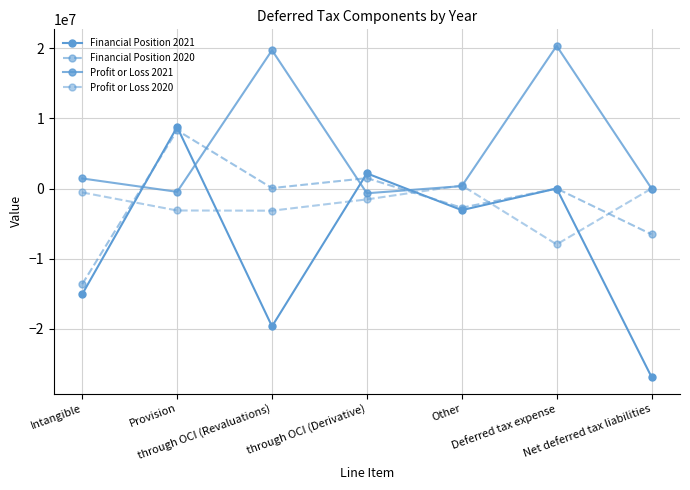

At which label is Profit or Loss 2021 closest to 9823037?

Intangible